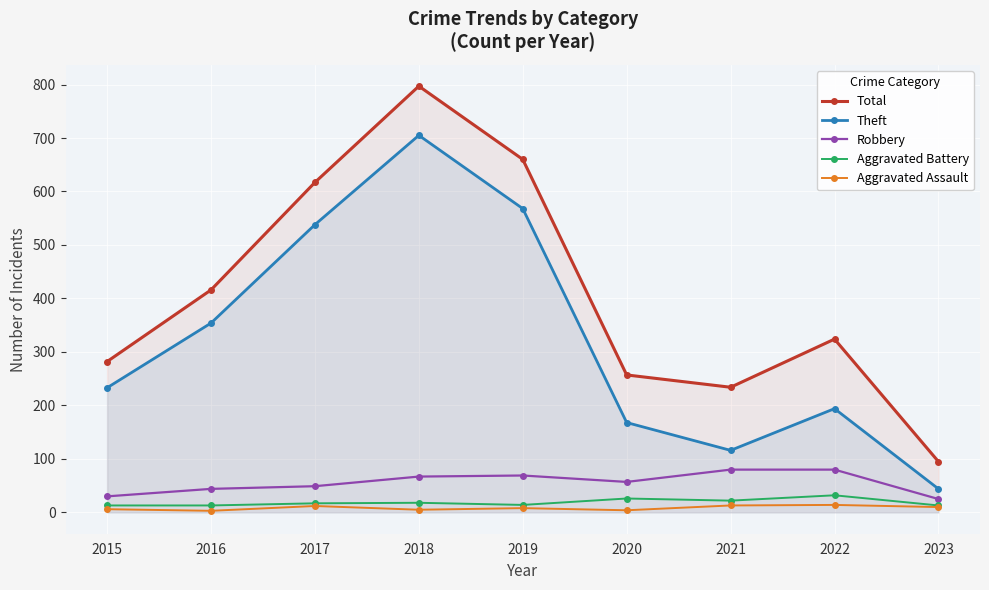

True or false: Aggravated Assault and Aggravated Battery intersect in this chart.

False